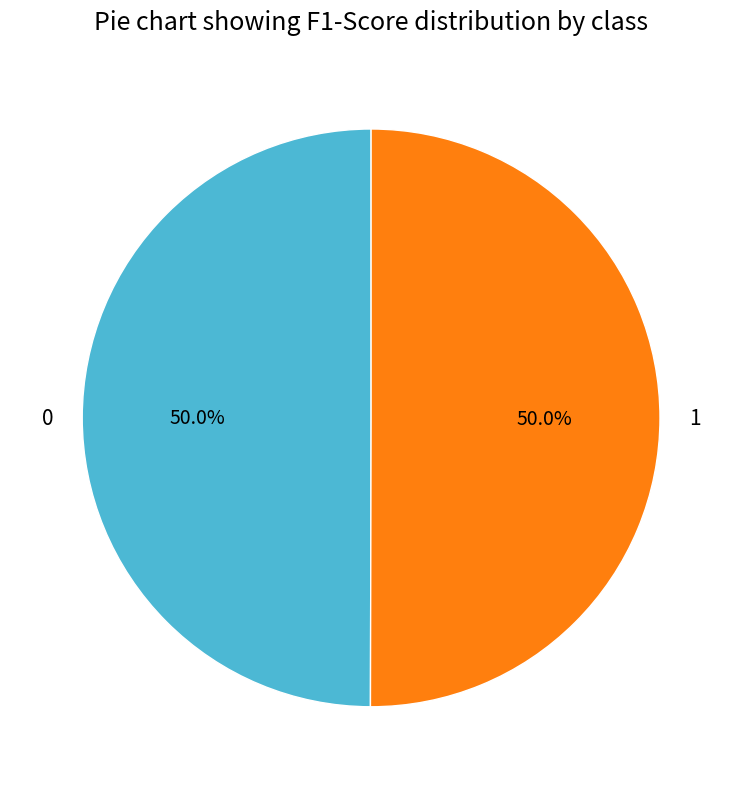

Do 0 and 1 together represent more than half of the pie?

Yes